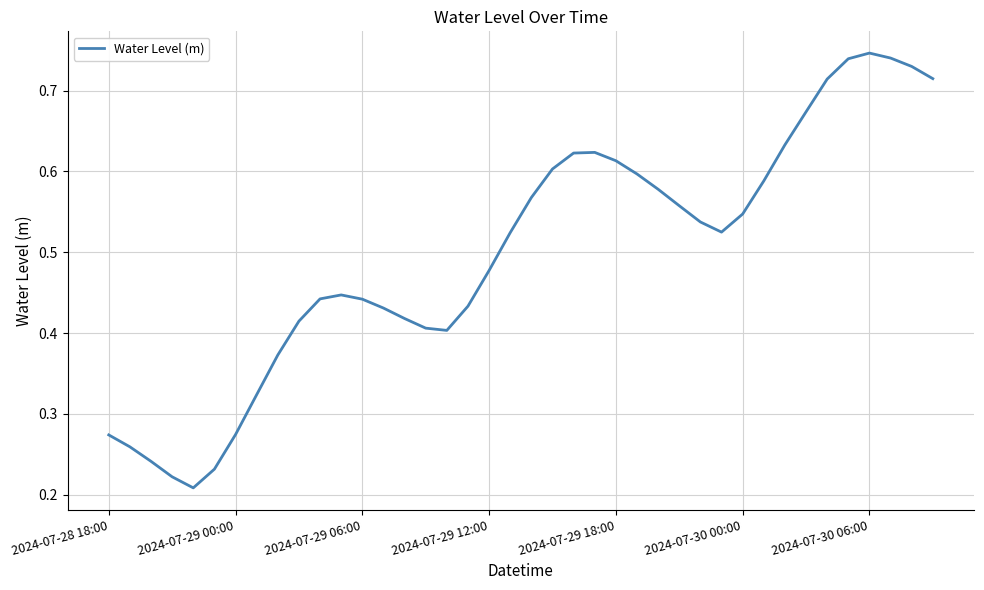

What is the sum of all values?

19.9